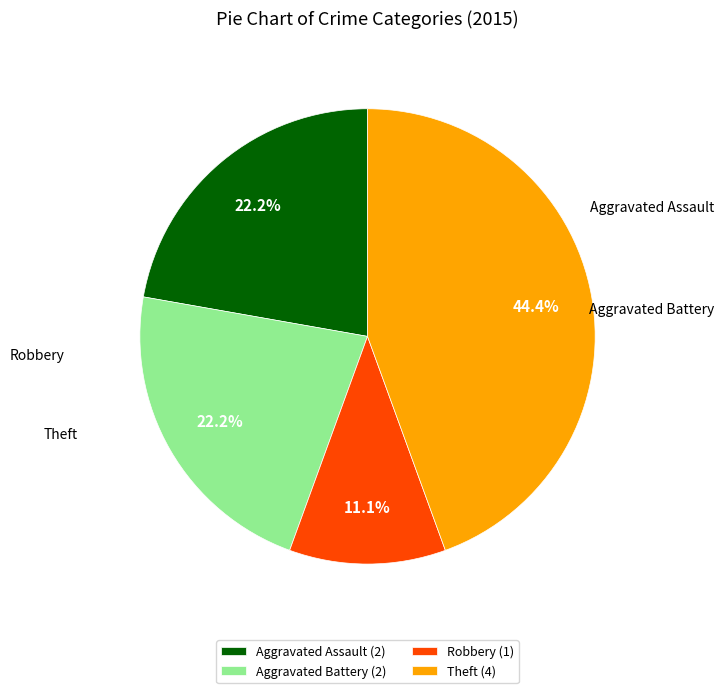

What is the largest slice in the pie chart?

Theft